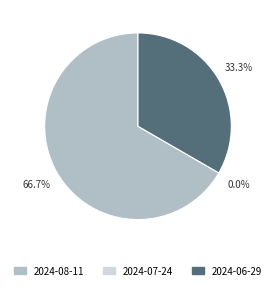

The 2024-08-11 slice represents 80% of the pie. True or false?

False